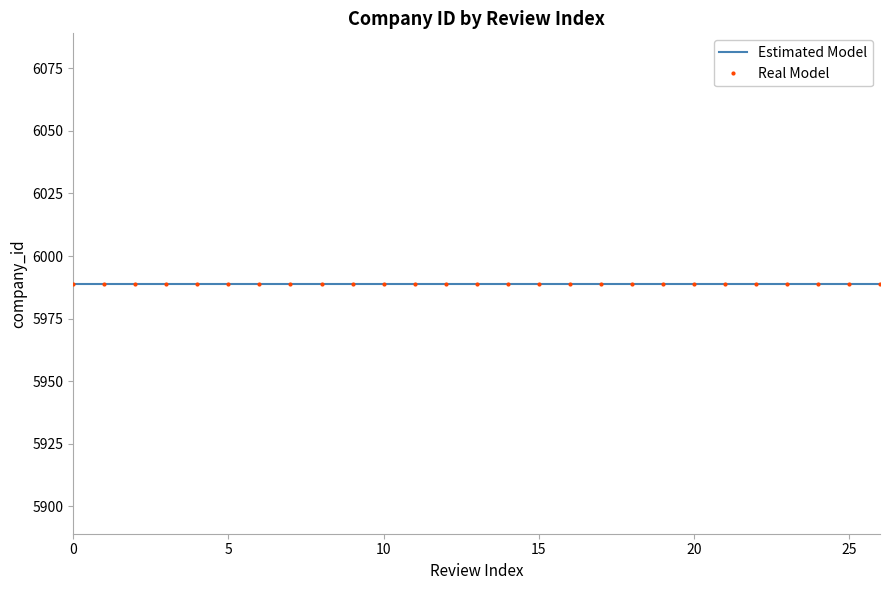

What is the difference between the maximum and minimum values in the Review Index series?

26